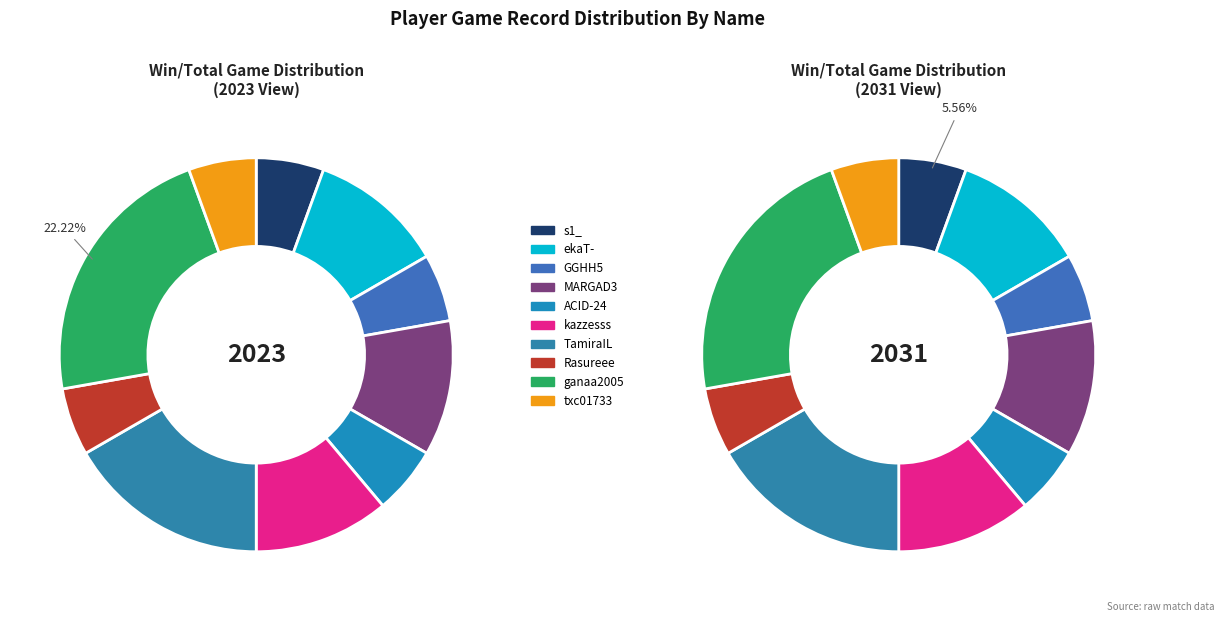

What percentage is the txc01733 slice, to the nearest percent?

6%